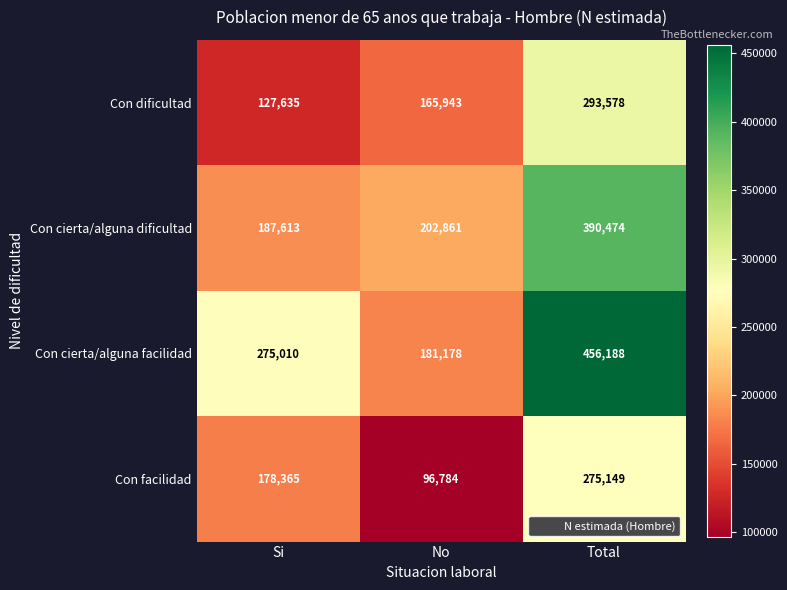

At how many categories does at least one series exceed 204087?

2